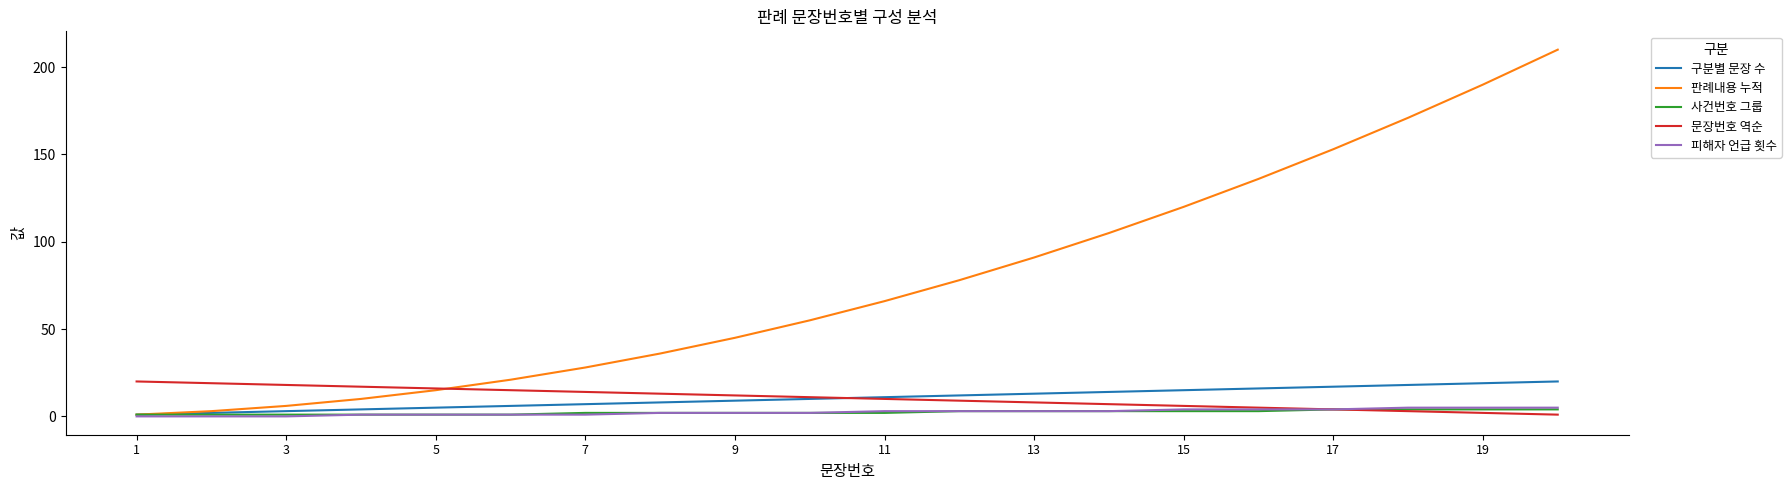

Which series has the largest range (max minus min)?

판례내용 누적